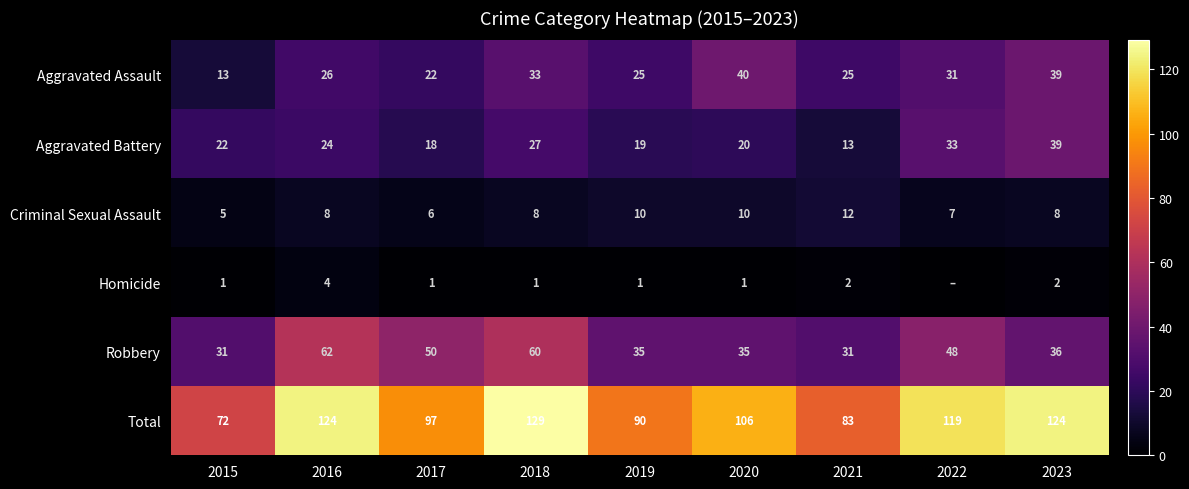

What is the average value of the Criminal Sexual Assault series?

8